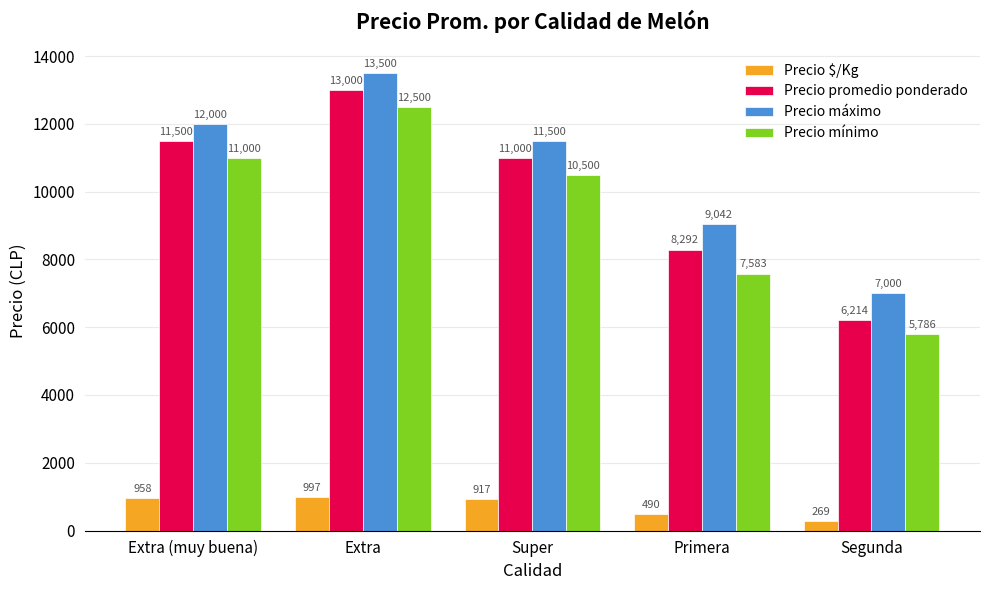

What are all the series names shown in the legend?

Precio $/Kg, Precio promedio ponderado, Precio máximo, Precio mínimo